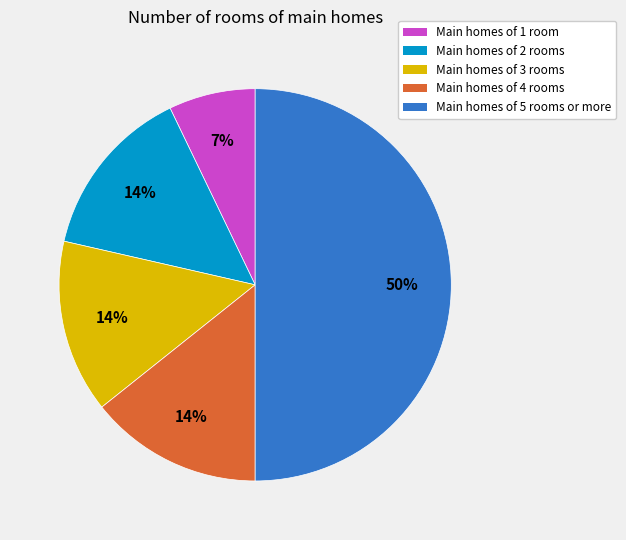

To the nearest percent, what is the average slice percentage?

20%